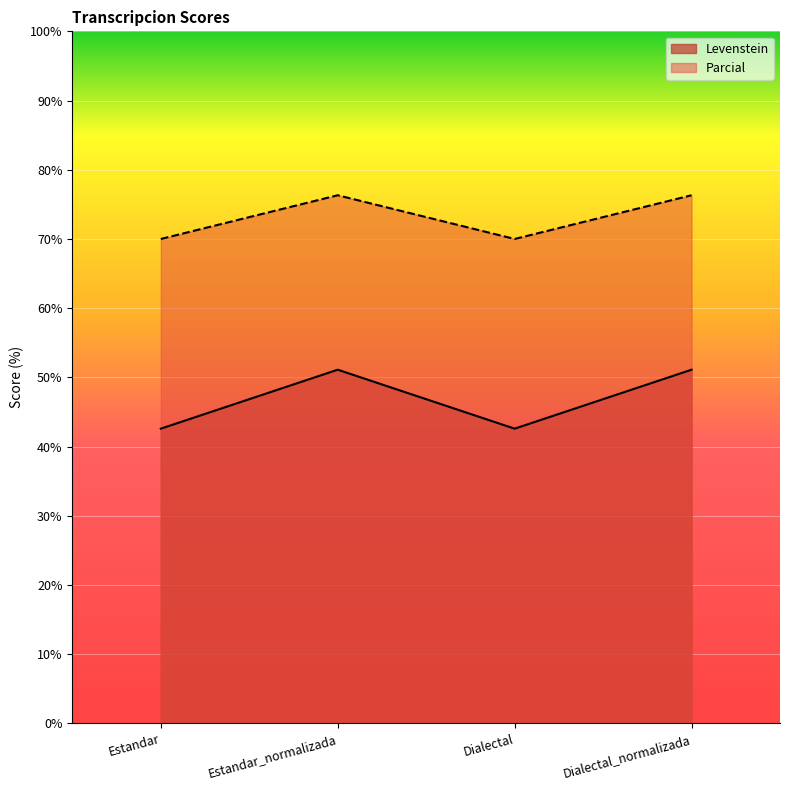

What is the difference between the maximum and second lowest values in the Levenstein series?

8.5